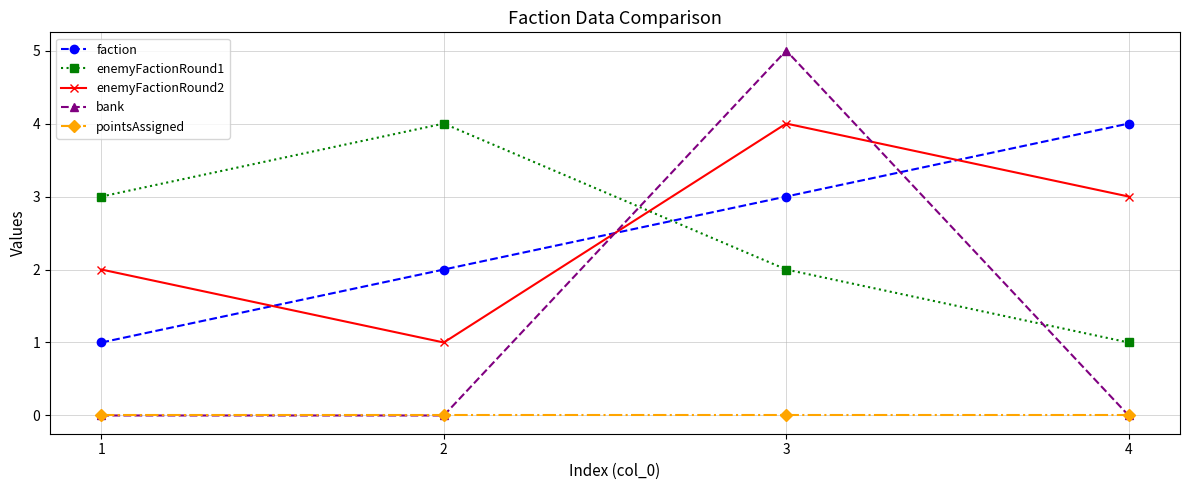

Reading right to left, transcribe all the data shown in this chart.

faction: 4=4	3=3	2=2	1=1
enemyFactionRound1: 4=1	3=2	2=4	1=3
enemyFactionRound2: 4=3	3=4	2=1	1=2
bank: 4=0	3=5	2=0	1=0
pointsAssigned: 4=0	3=0	2=0	1=0